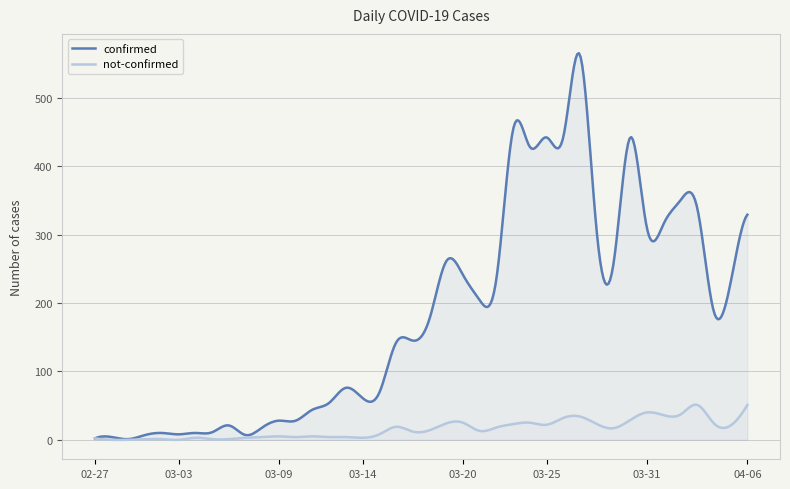

What is the sum of the confirmed values at 2020-03-25 and 2020-03-14?

503